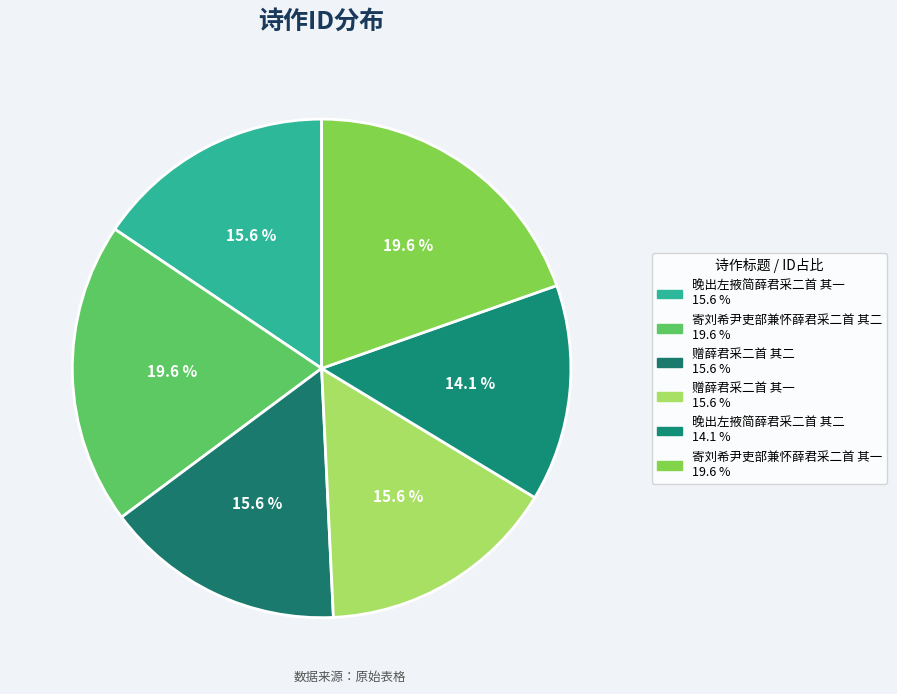

To the nearest percent, what percentage of the pie is 赠薛君采二首 其二?

16%